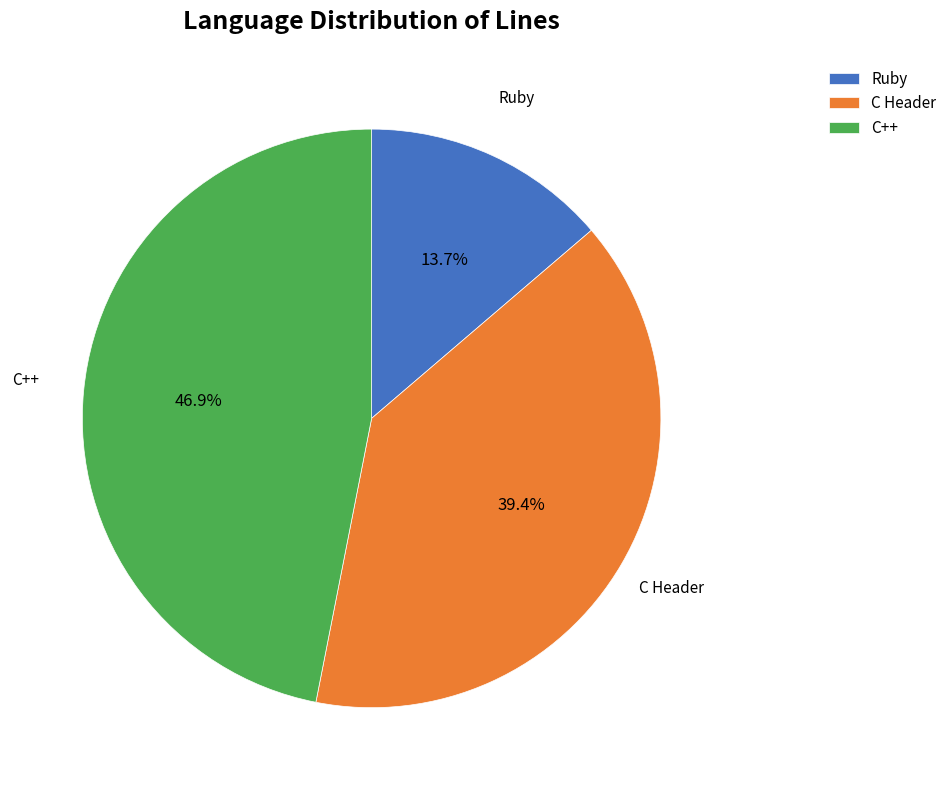

Approximately how many times larger is the value at C++ compared to Ruby?

3.4